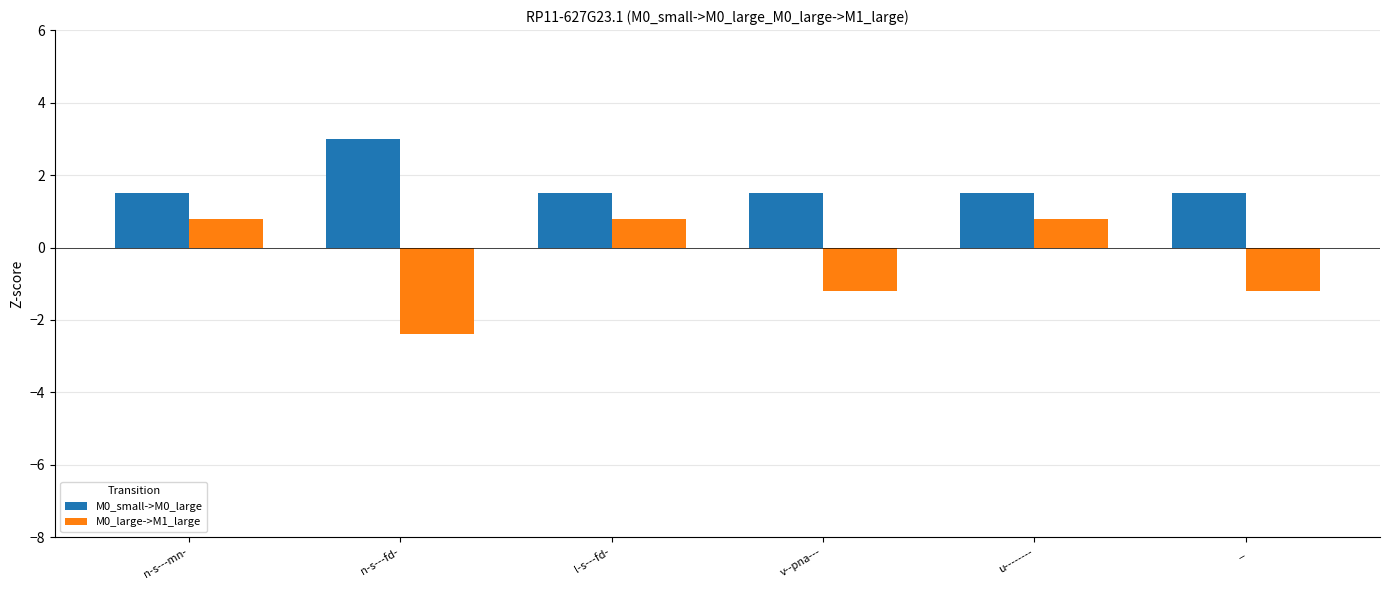

What are all the series names shown in the legend?

M0_small->M0_large, M0_large->M1_large